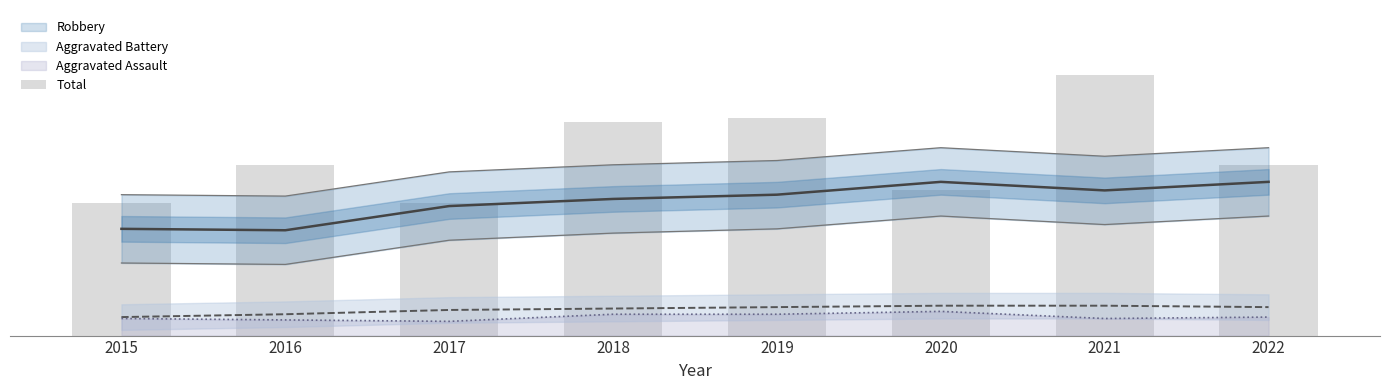

Reading right to left, what are all the values shown in this chart?

40	61	34	51	50	31	40	31